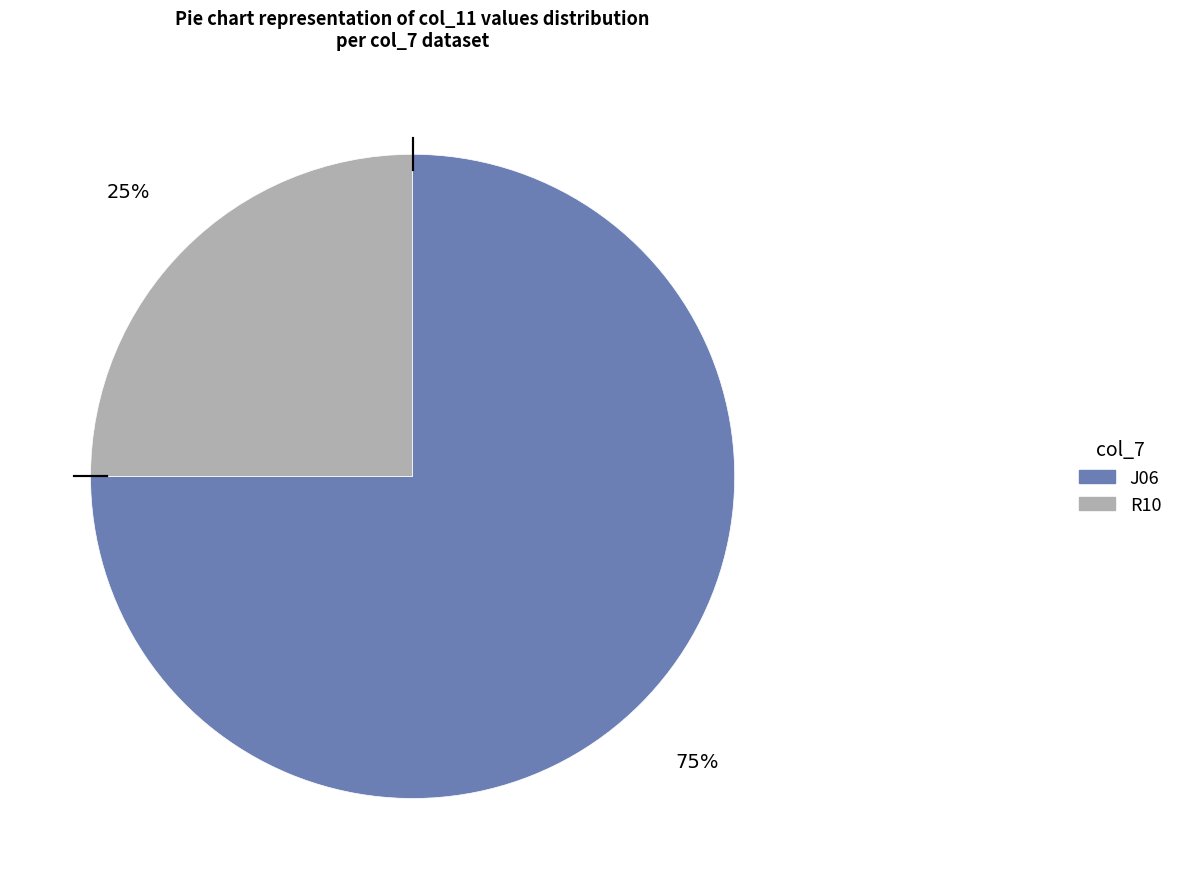

Count the number of slices in the pie.

2